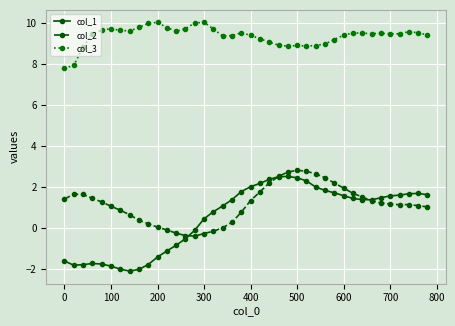

True or false: col_2 has more than 2 interior local peaks.

True